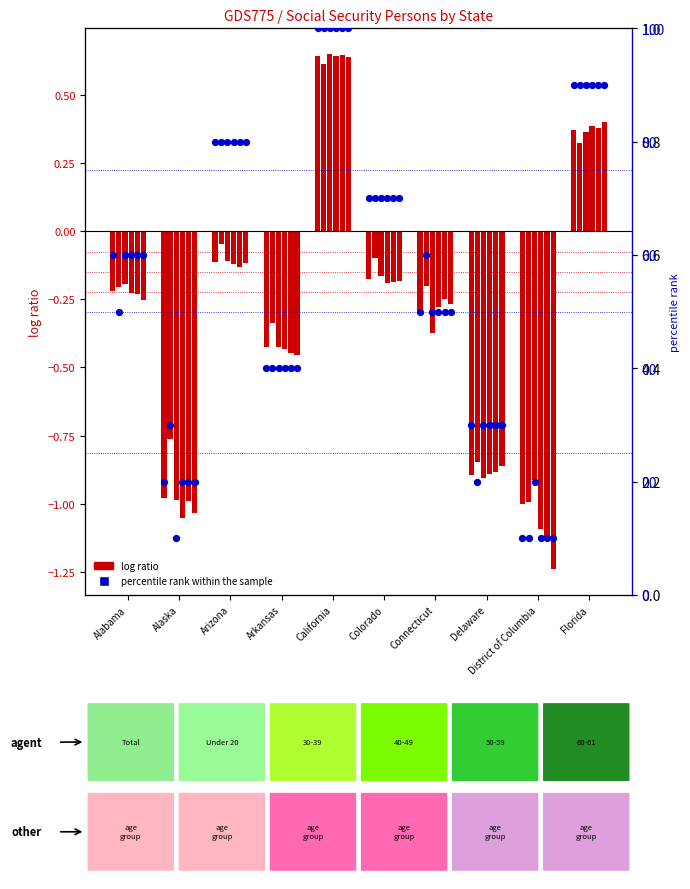

At which category is the sum across all series the highest?

California